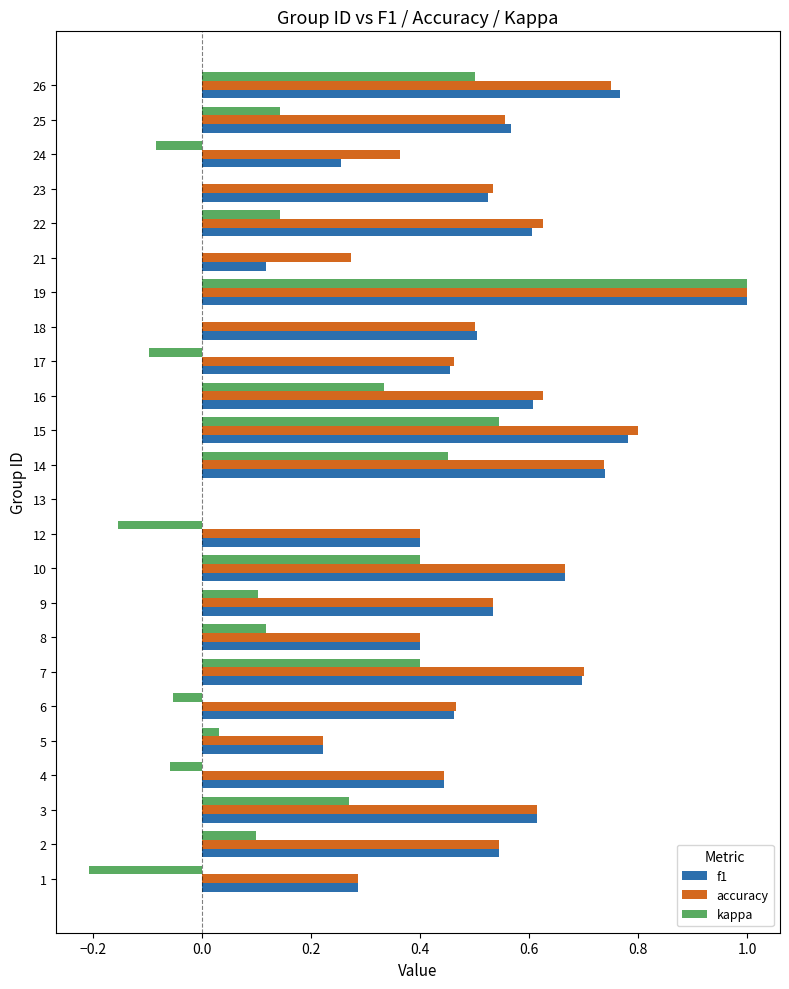

What are all the series names shown in the legend?

f1, accuracy, kappa